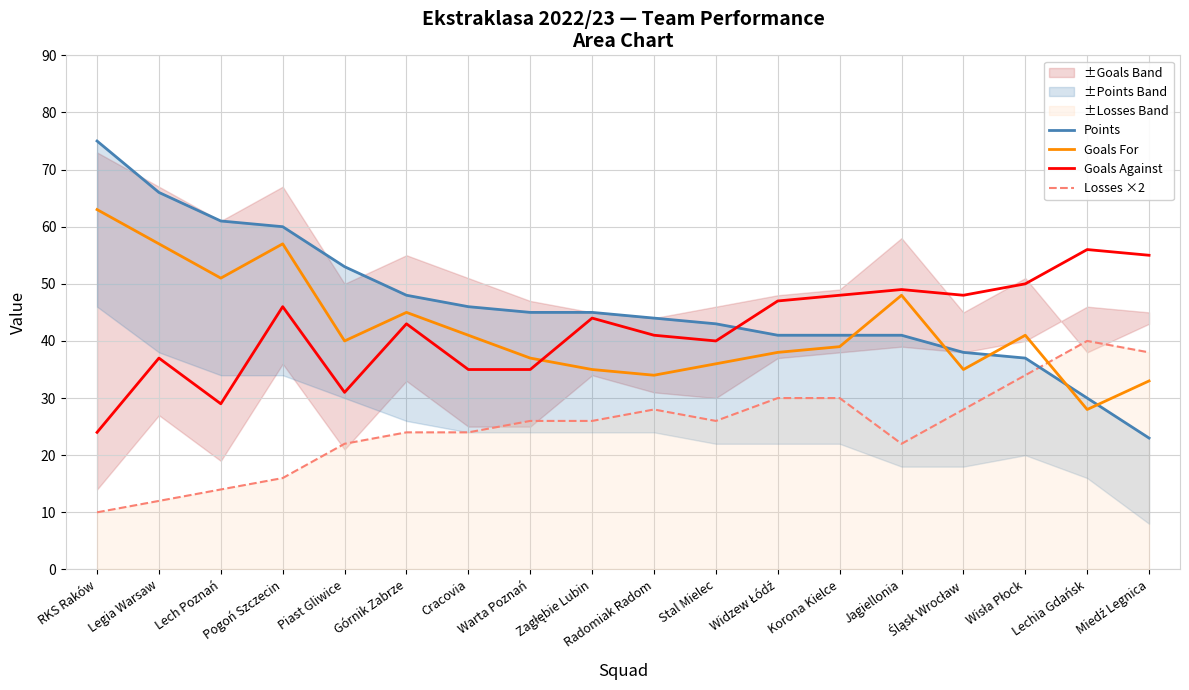

At how many categories does at least one series exceed 58?

4